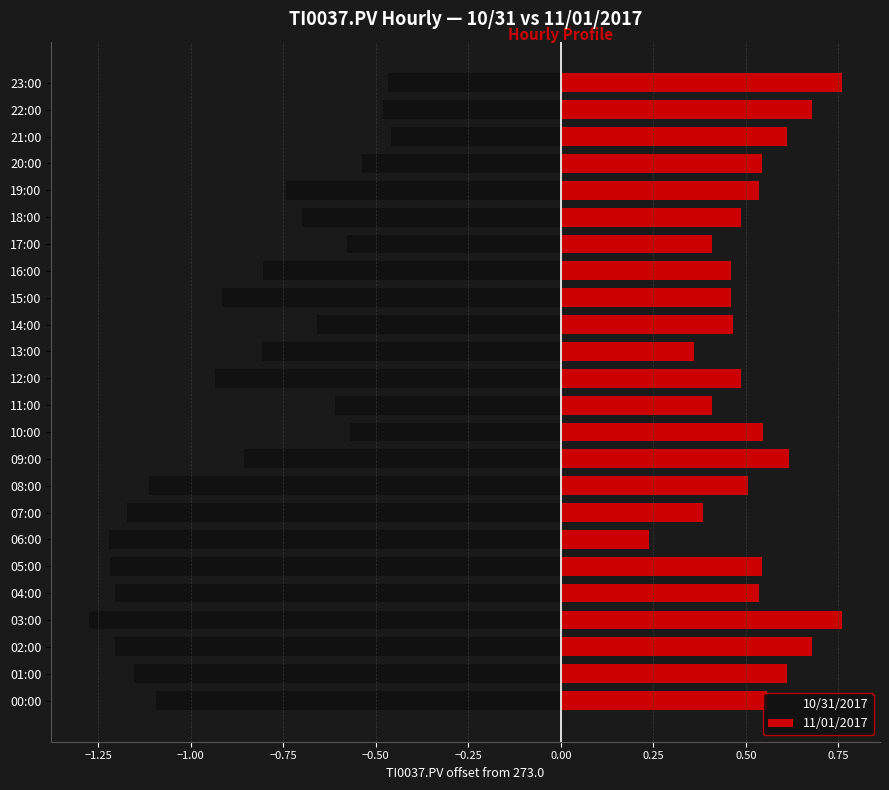

What is the difference between the 10/31/2017 values at 09:00 and 15:00?

0.1